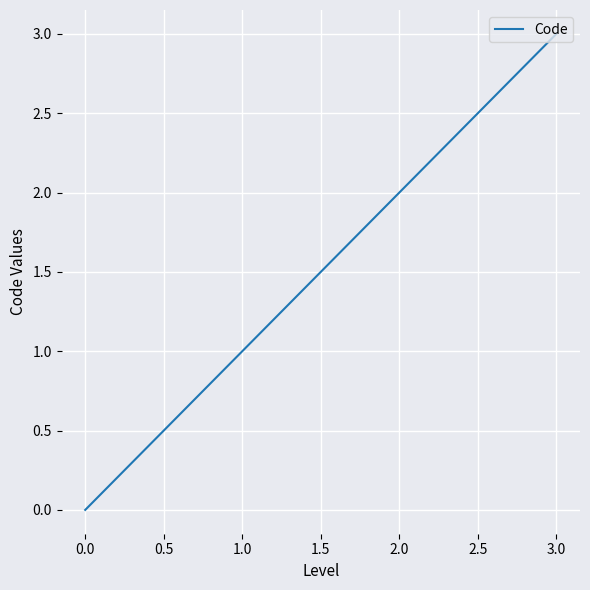

At which category does the chart reach its peak across all series?

3.0